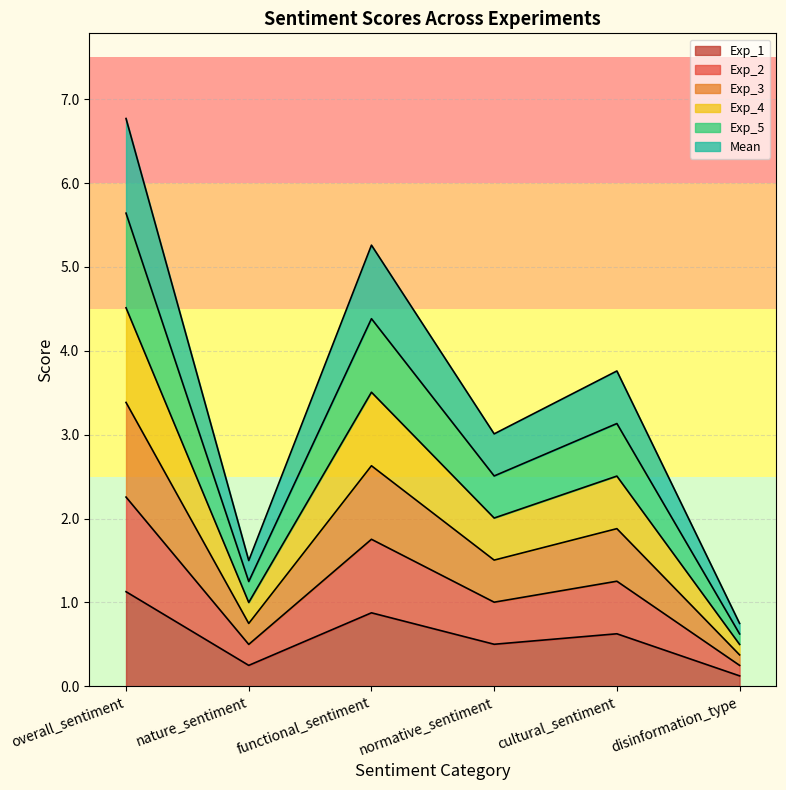

True or false: Exp_4 has a value of 2.3 at overall_sentiment.

False